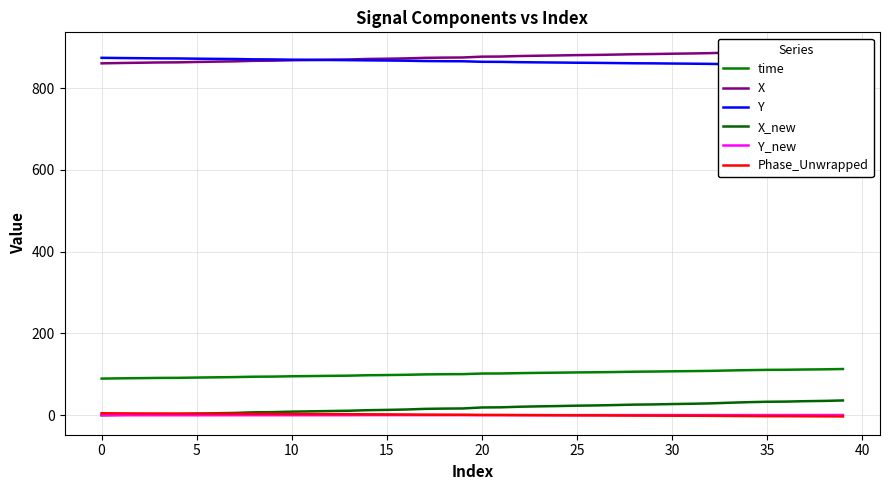

Reading left to right, transcribe all the data shown in this chart.

time: 89.6	90.3	90.7	91.3	91.5	92.1	92.8	93.3	94.2	94.5	95.3	95.8	96.3	96.8	97.8	98.3	98.9	99.8	100.3	100.5	102.0	102.1	103.0	103.6	104.1	104.7	105.1	105.7	106.4	106.9	107.4	107.9	108.5	109.4	110.3	111.0	111.2	111.9	112.3	113.0
X: 860.5	861.3	861.9	862.6	862.9	863.8	864.6	865.3	866.6	867.0	868.0	868.6	869.3	869.9	871.2	871.8	872.5	873.9	874.5	874.7	876.8	877.1	878.4	879.1	879.8	880.6	881.1	881.8	882.7	883.2	884.0	884.6	885.4	886.7	887.9	888.8	889.1	890.0	890.6	891.6
Y: 874.0	873.4	873.0	872.6	872.4	871.8	871.4	871.0	870.2	870.0	869.4	869.0	868.6	868.3	867.7	867.4	866.9	866.1	865.7	865.5	864.2	864.0	863.3	862.8	862.4	861.9	861.6	861.2	860.6	860.4	860.0	859.6	859.1	858.3	857.6	857.1	856.9	856.4	856.0	855.5
X_new: 0.0	1.0	1.7	2.5	2.9	4.0	4.9	5.7	7.2	7.7	8.8	9.5	10.3	11.0	12.4	13.1	14.0	15.6	16.2	16.6	19.0	19.4	20.8	21.7	22.5	23.4	24.0	24.9	26.0	26.5	27.3	28.1	29.0	30.6	31.9	33.0	33.4	34.4	35.0	36.2
Y_new: 0.0	-0.0	-0.0	-0.0	-0.0	-0.0	0.0	0.1	0.1	0.1	0.1	0.1	0.1	0.1	0.3	0.3	0.3	0.3	0.3	0.3	0.3	0.3	0.3	0.3	0.3	0.3	0.3	0.3	0.3	0.4	0.4	0.4	0.4	0.4	0.4	0.5	0.5	0.5	0.5	0.5
Phase_Unwrapped: 4.9	4.6	4.4	4.3	4.1	4.0	3.7	3.6	3.4	3.3	3.1	2.9	2.7	2.6	2.3	2.1	1.9	1.5	1.3	1.2	0.7	0.7	0.3	0.1	-0.1	-0.3	-0.4	-0.6	-0.8	-1.0	-1.2	-1.2	-1.5	-1.8	-2.0	-2.3	-2.3	-2.6	-2.7	-2.9